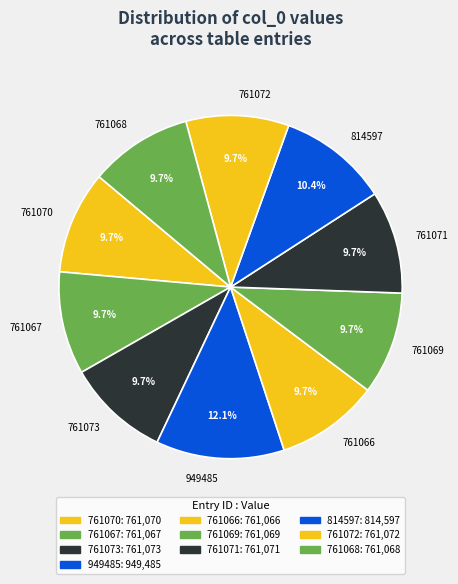

To the nearest percent, what is the difference between the 761066 and 949485 slice percentages?

2%